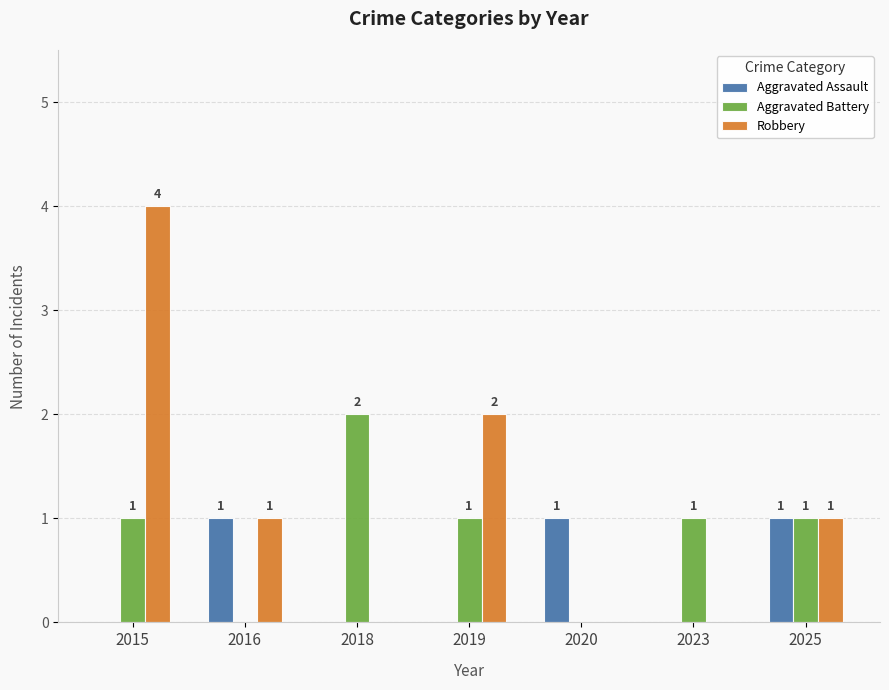

What is the sum of all Aggravated Assault values?

3